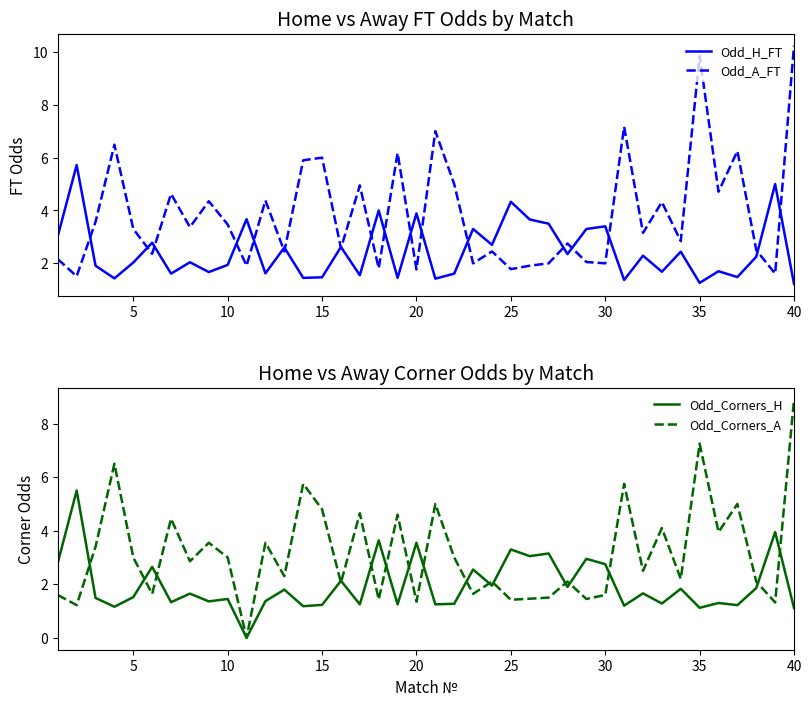

What is the value of the Odd_A_FT point at the 23rd from the left?

2.0